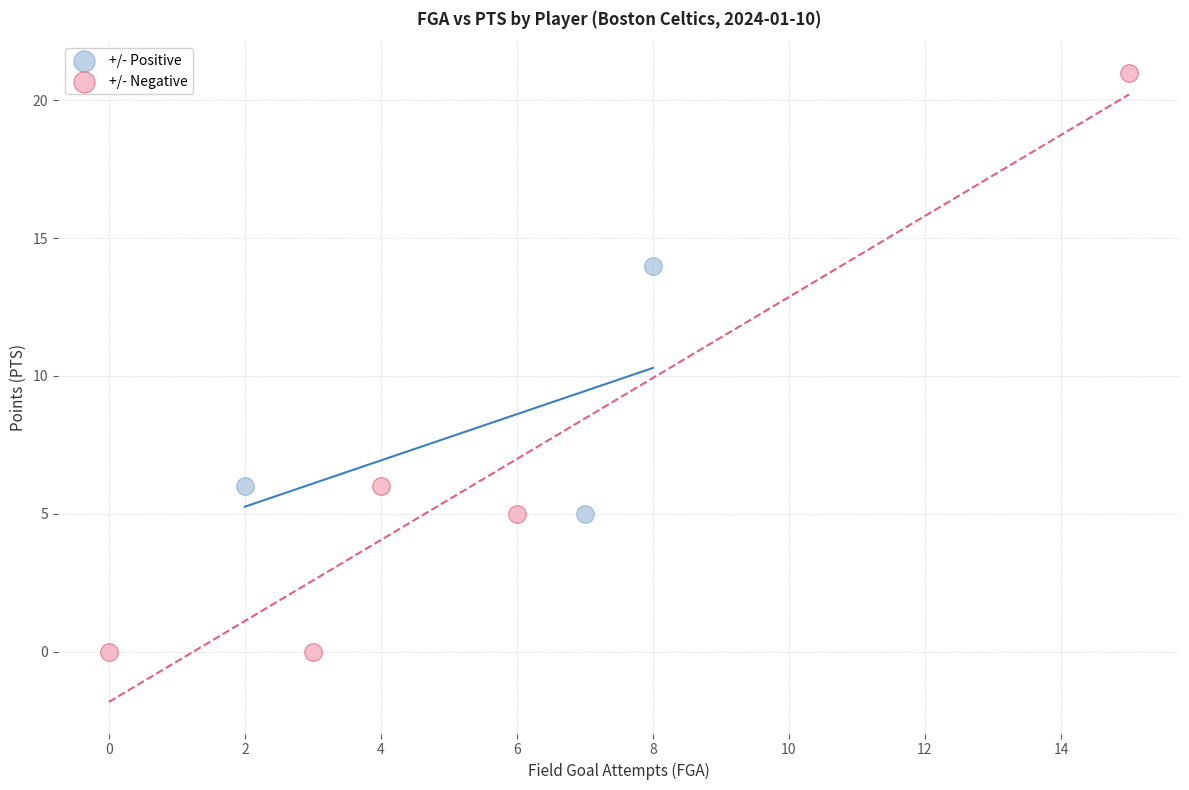

Which series reaches the maximum Y coordinate?

+/- Negative